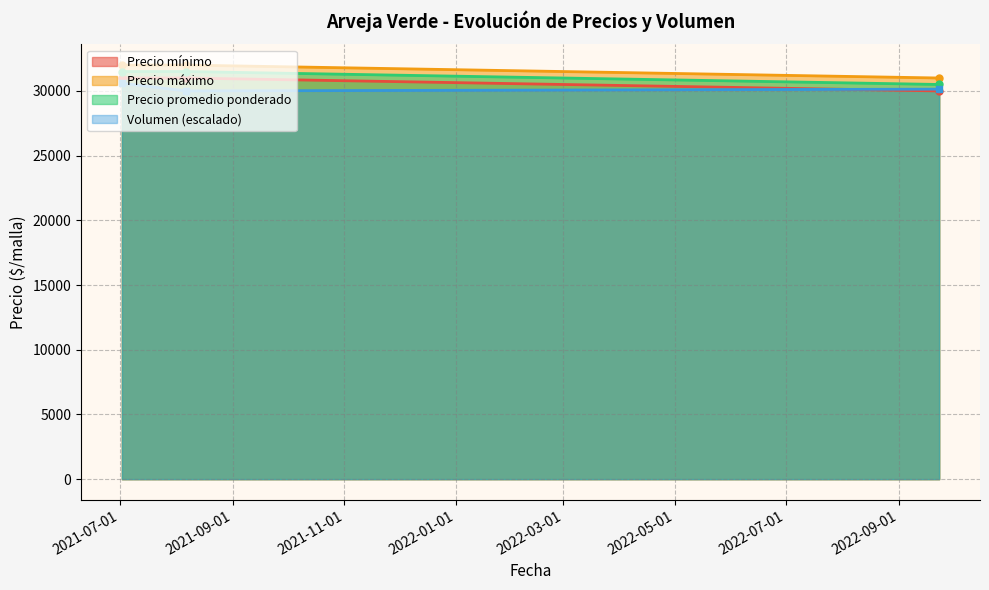

Rank the series by their maximum value, from lowest to highest.

Volumen (escalado), Precio mínimo, Precio promedio ponderado, Precio máximo